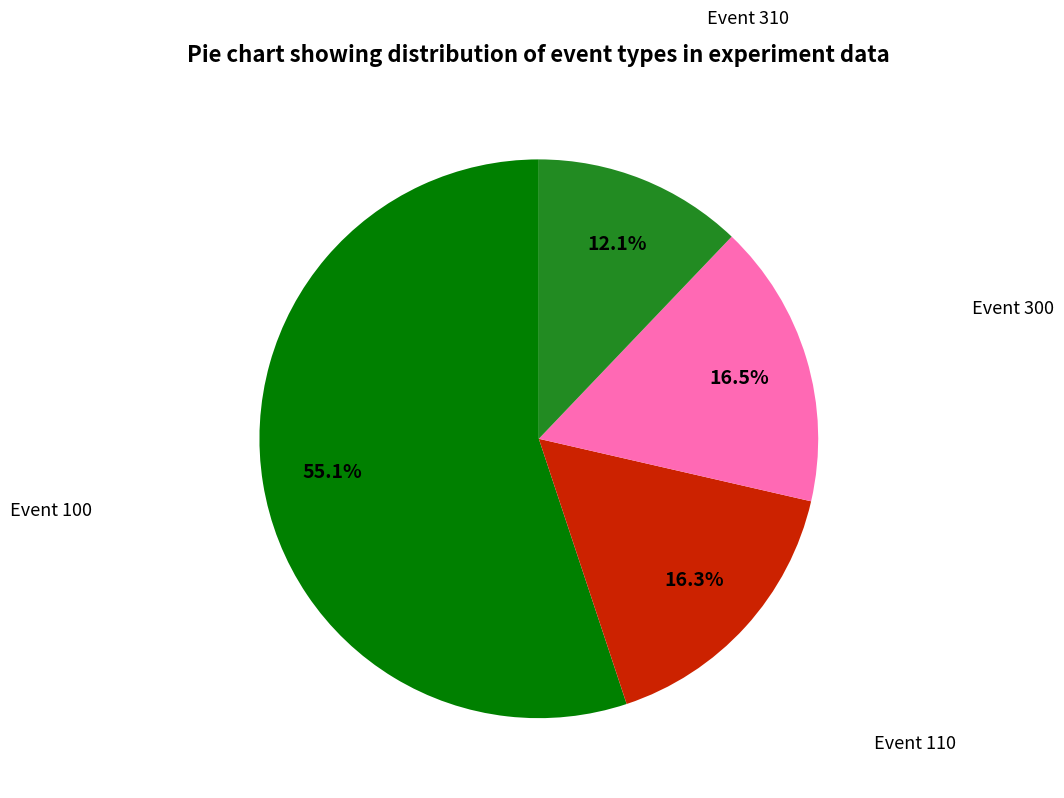

Does any single category account for the majority?

Yes